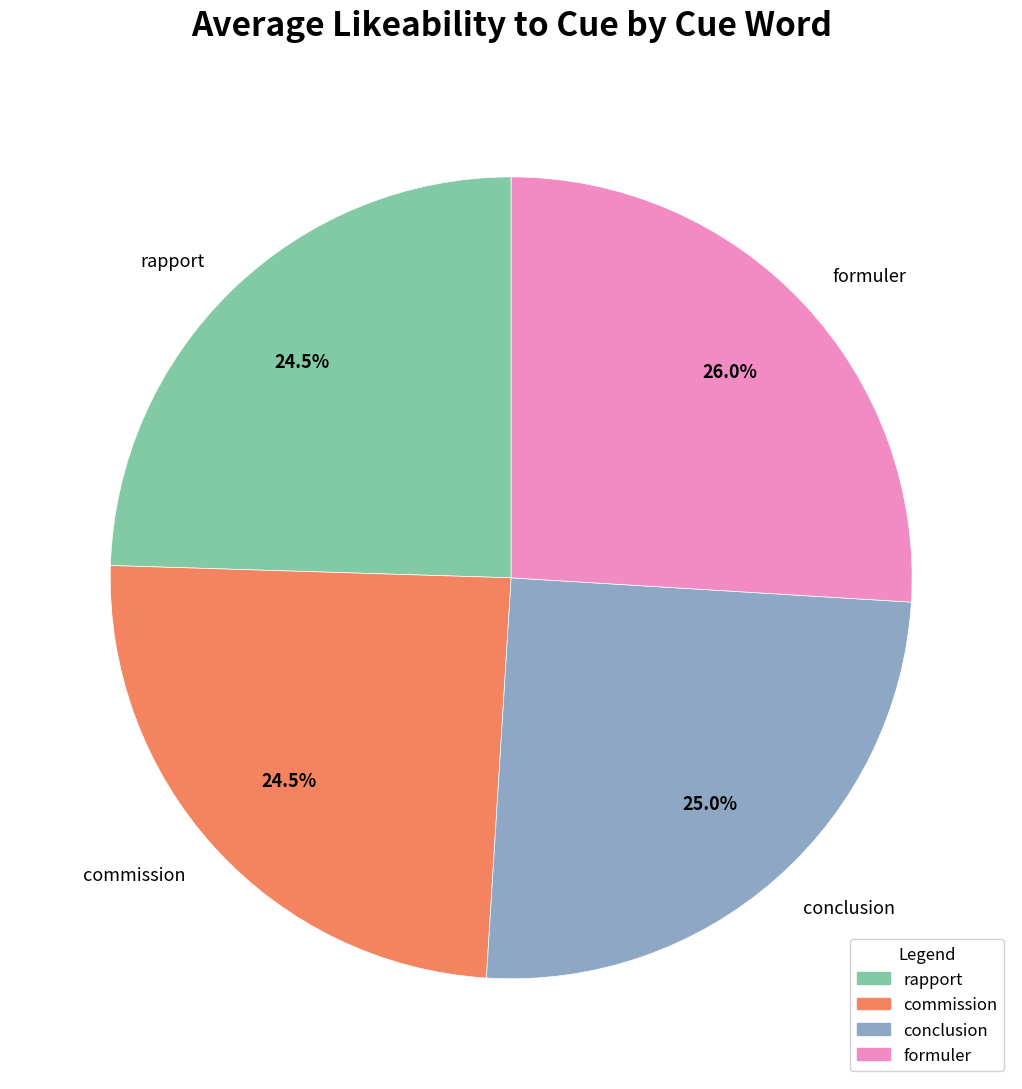

Does any single category account for the majority?

No